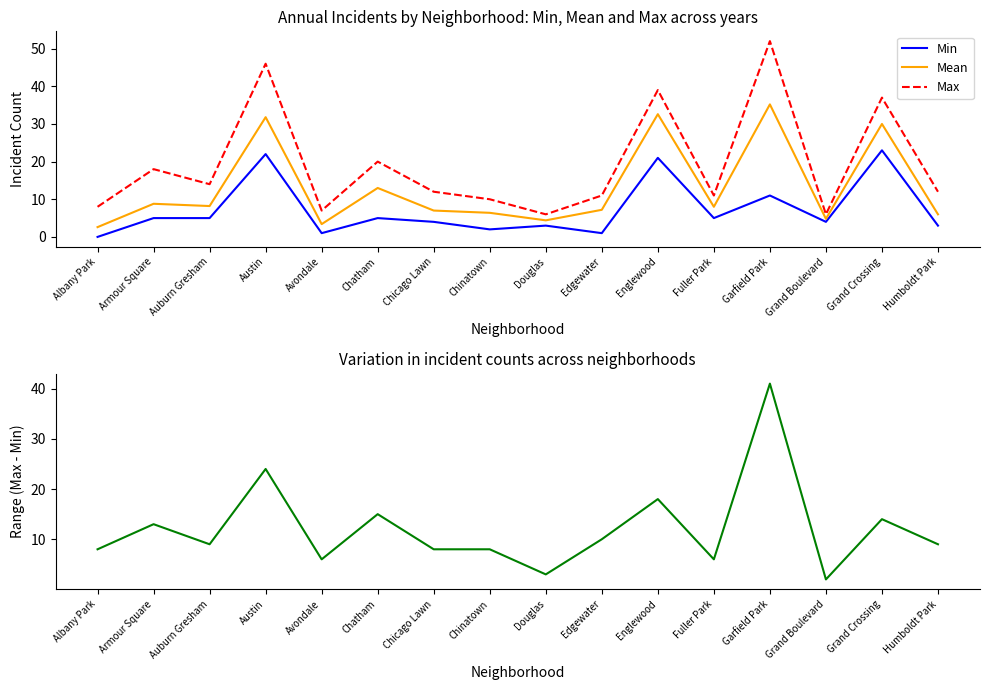

What is the value of the Min point at the 14th from the left?

4.0